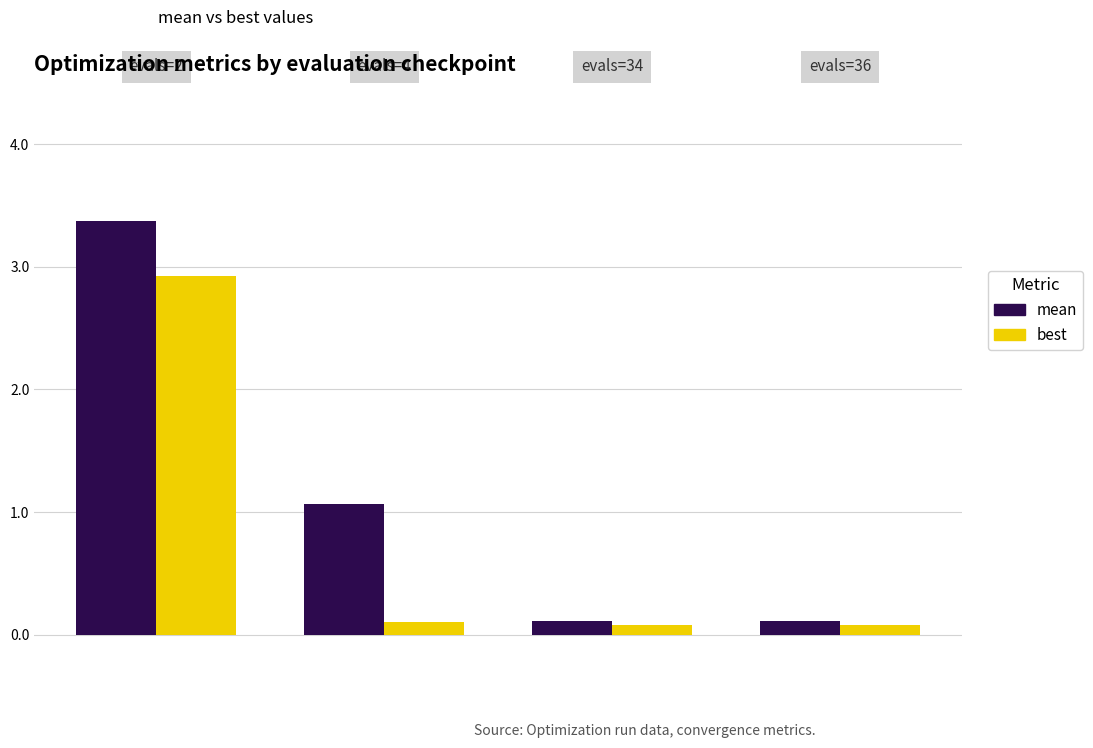

Which series has the largest total across all categories?

mean